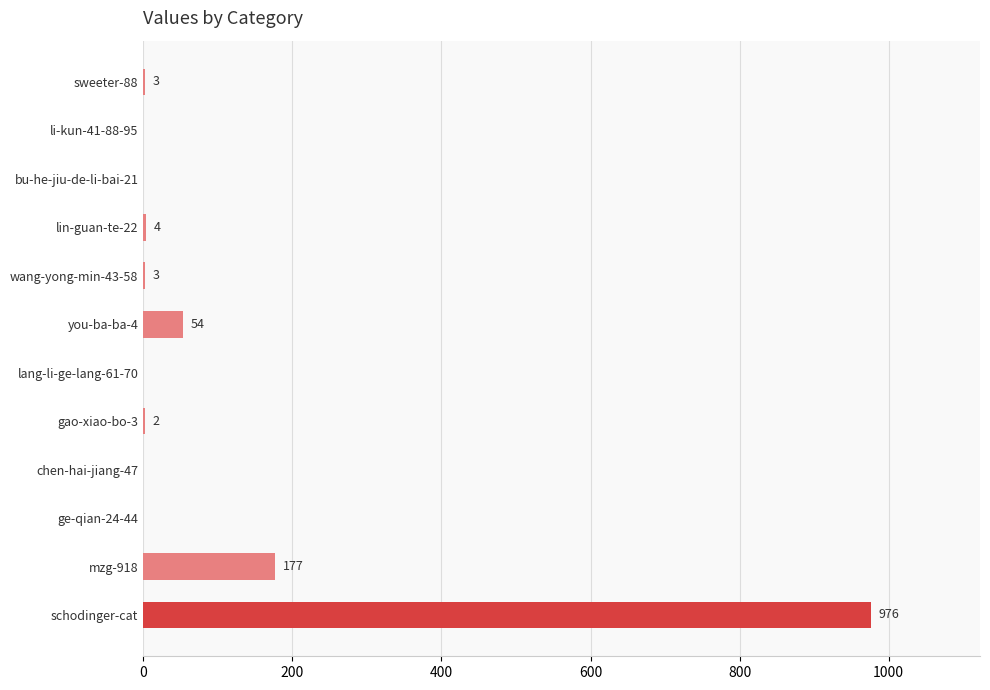

Which has a higher value, chen-hai-jiang-47 or schodinger-cat?

schodinger-cat